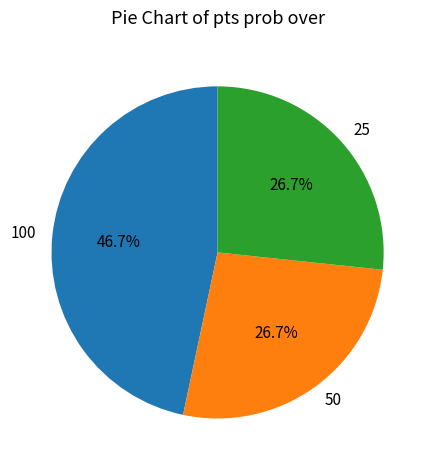

Does any single category account for the majority?

No